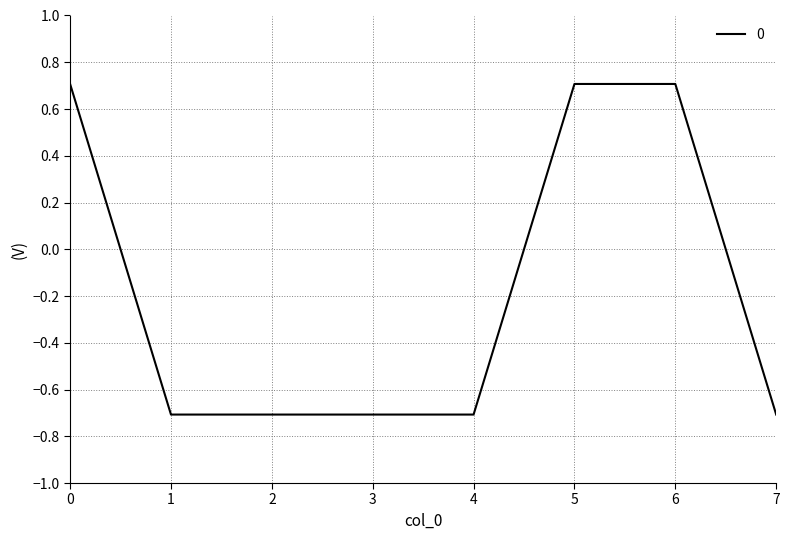

Count the number of categories in the chart.

8